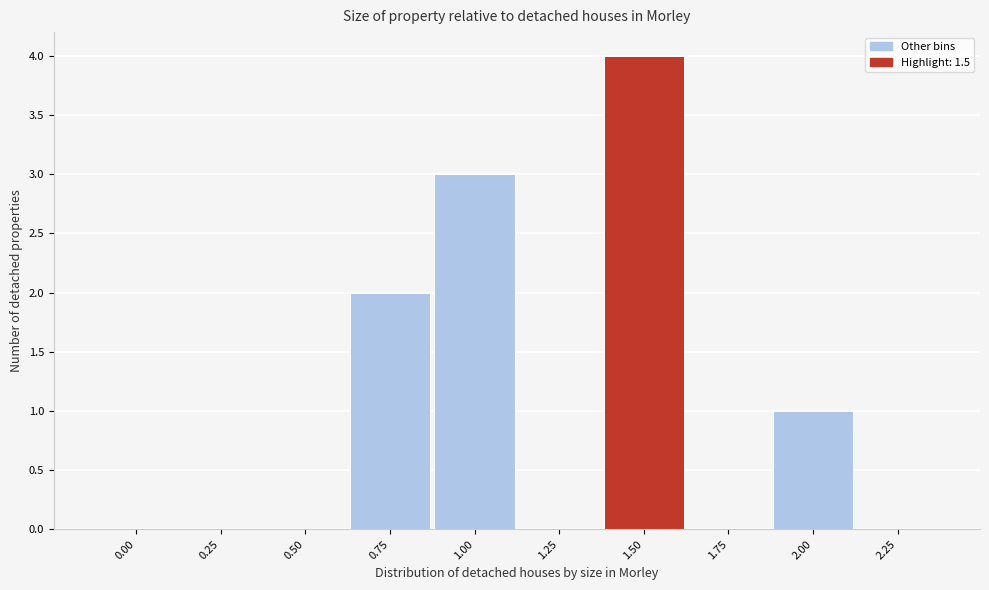

Reading left to right, transcribe all the data shown in this chart.

0.00=0	0.25=0	0.50=0	0.75=2	1.00=3	1.25=0	1.50=4	1.75=0	2.00=1	2.25=0